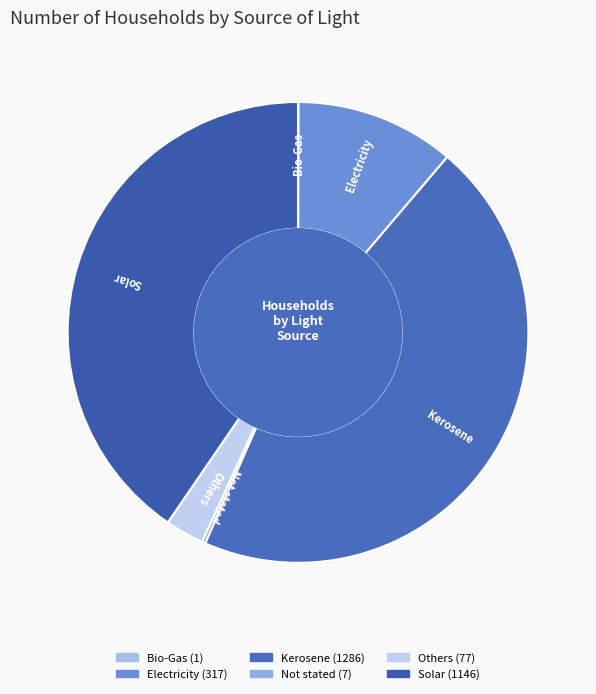

Does any single category account for the majority?

No